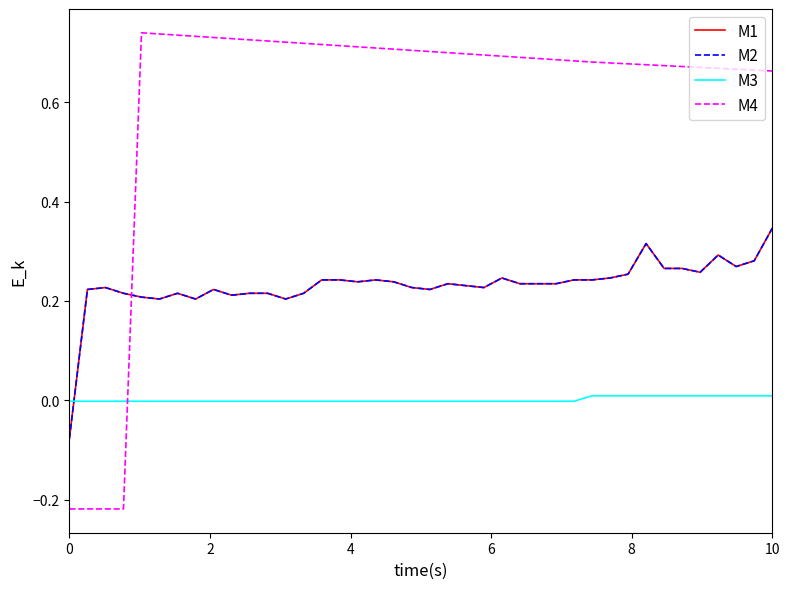

Does the chart display data point markers on the line(s)?

No